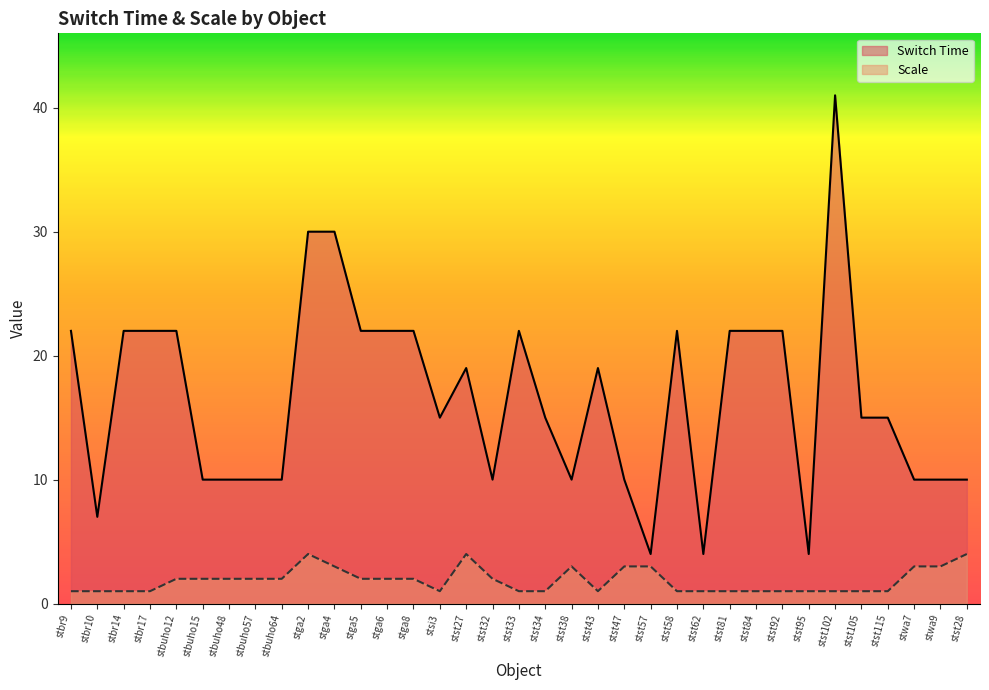

True or false: Scale has more than 0 points higher than both neighbors.

True